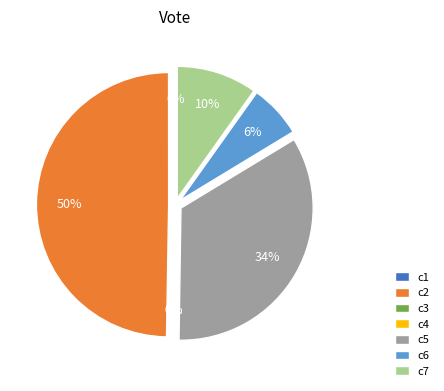

Is it true that c1 is 13% of the pie?

False